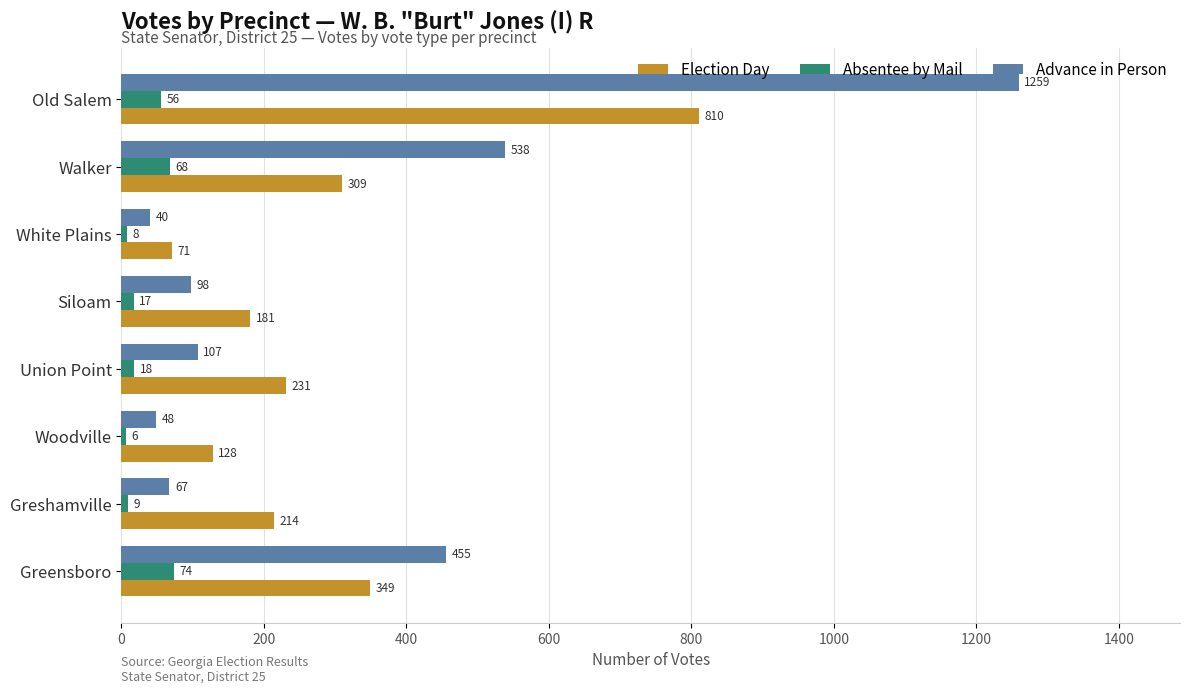

What is the difference between the maximum and second lowest values in the Election Day series?

682